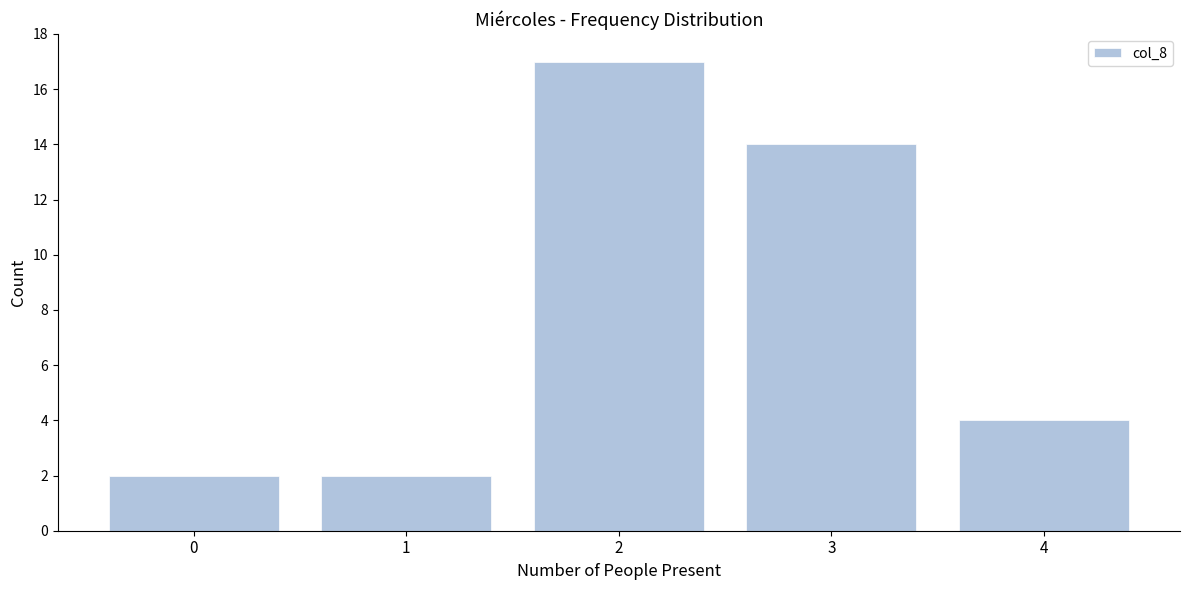

Reading left to right, what are all the values shown in this chart?

0=2	1=2	2=17	3=14	4=4